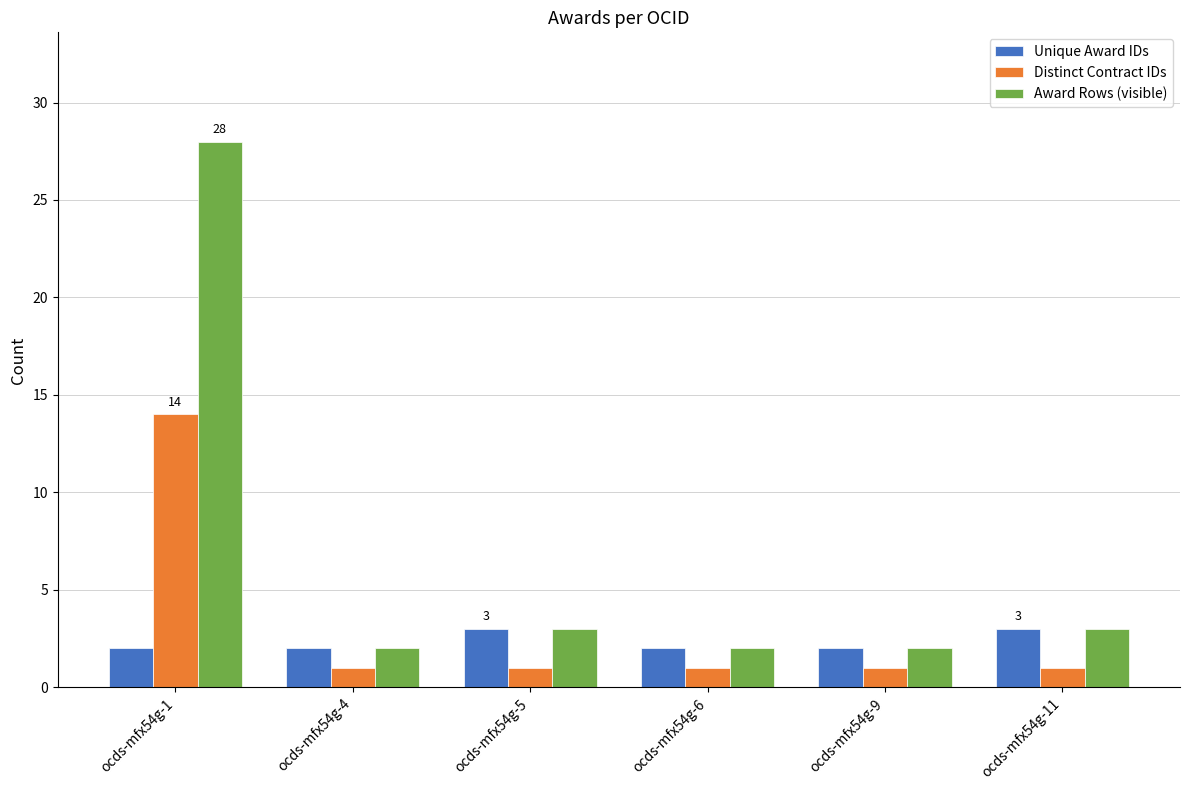

Reading left to right, list all the values displayed in this chart.

Unique Award IDs: ocds-mfx54g-1=2	ocds-mfx54g-4=2	ocds-mfx54g-5=3	ocds-mfx54g-6=2	ocds-mfx54g-9=2	ocds-mfx54g-11=3
Distinct Contract IDs: ocds-mfx54g-1=14	ocds-mfx54g-4=1	ocds-mfx54g-5=1	ocds-mfx54g-6=1	ocds-mfx54g-9=1	ocds-mfx54g-11=1
Award Rows (visible): ocds-mfx54g-1=28	ocds-mfx54g-4=2	ocds-mfx54g-5=3	ocds-mfx54g-6=2	ocds-mfx54g-9=2	ocds-mfx54g-11=3